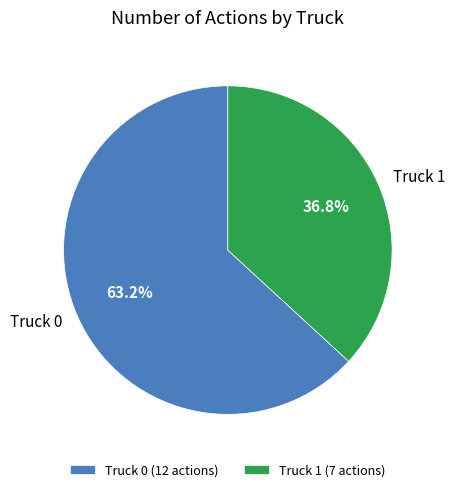

Is Truck 0 the majority of the pie?

Yes